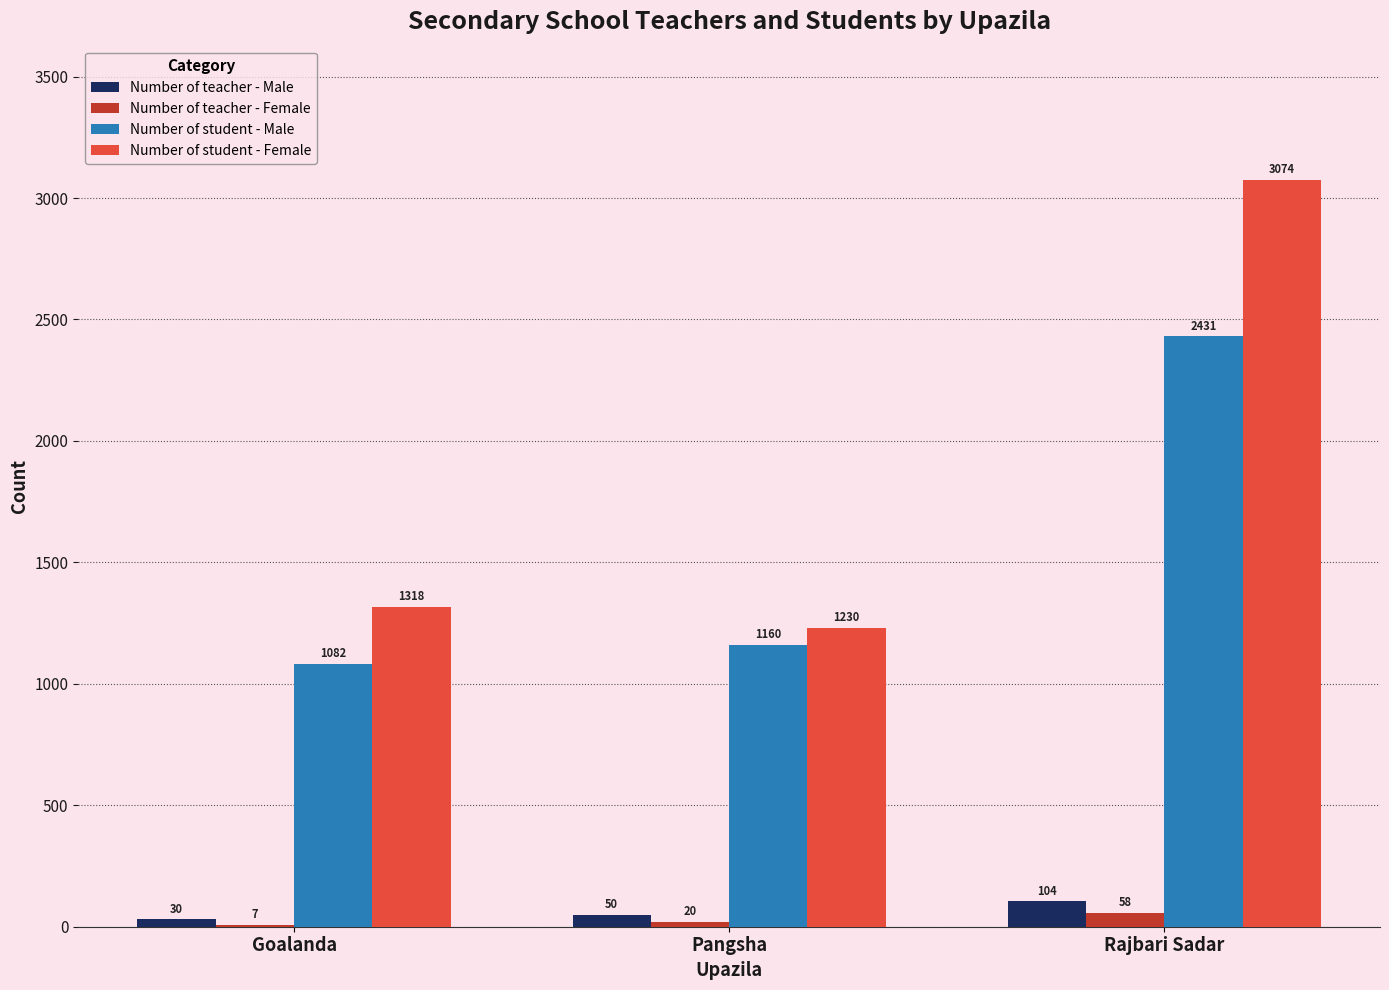

What is the sum of the Number of teacher - Male values at Goalanda and Pangsha?

80